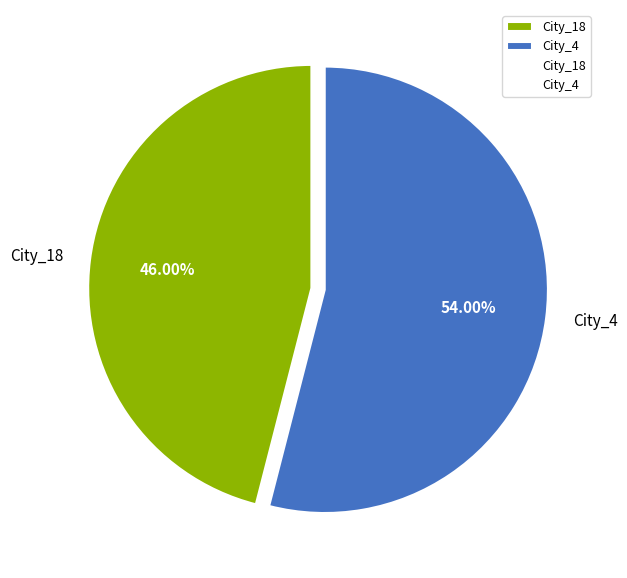

How many slices are in this pie chart?

2